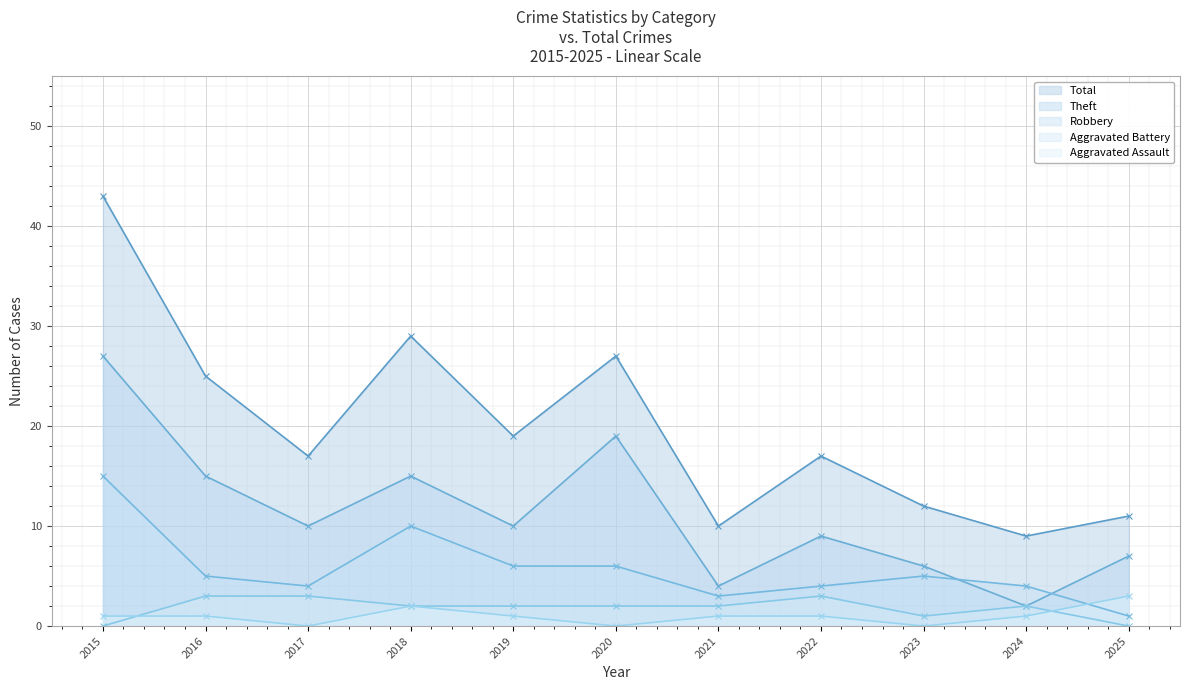

What is the value of the Aggravated Battery - Line point at the 2nd from the left?

3